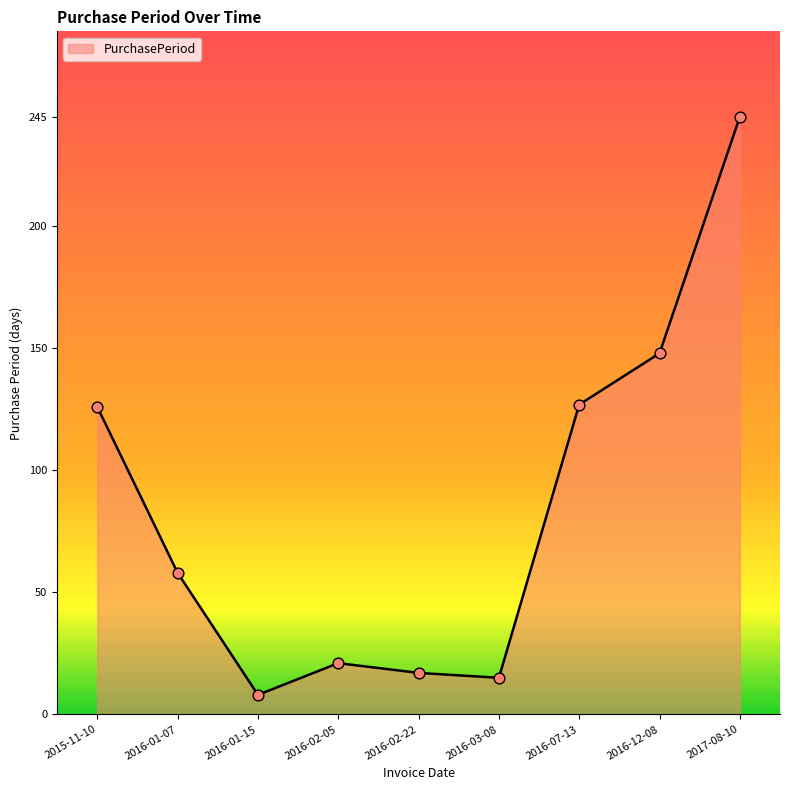

What is the ratio of the value at 2016-07-13 to the value at 2016-02-22?

7.5